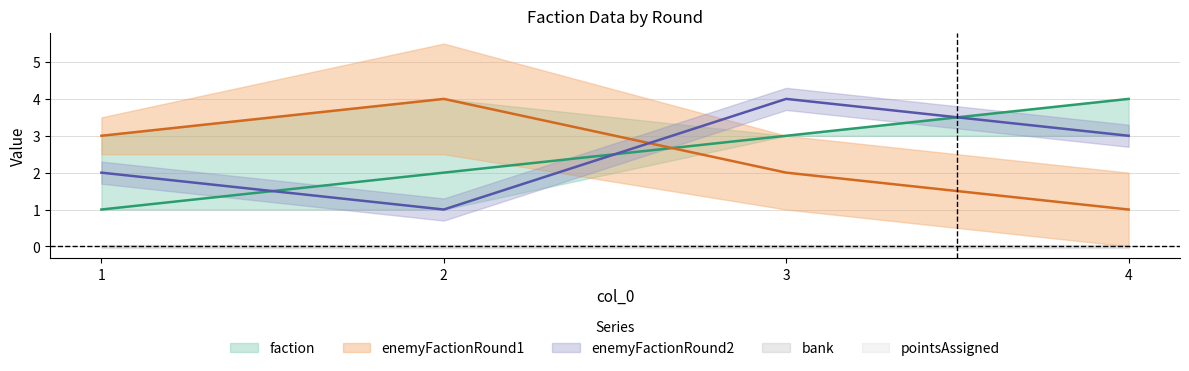

What is the sum of the faction values at 4 and 3?

7